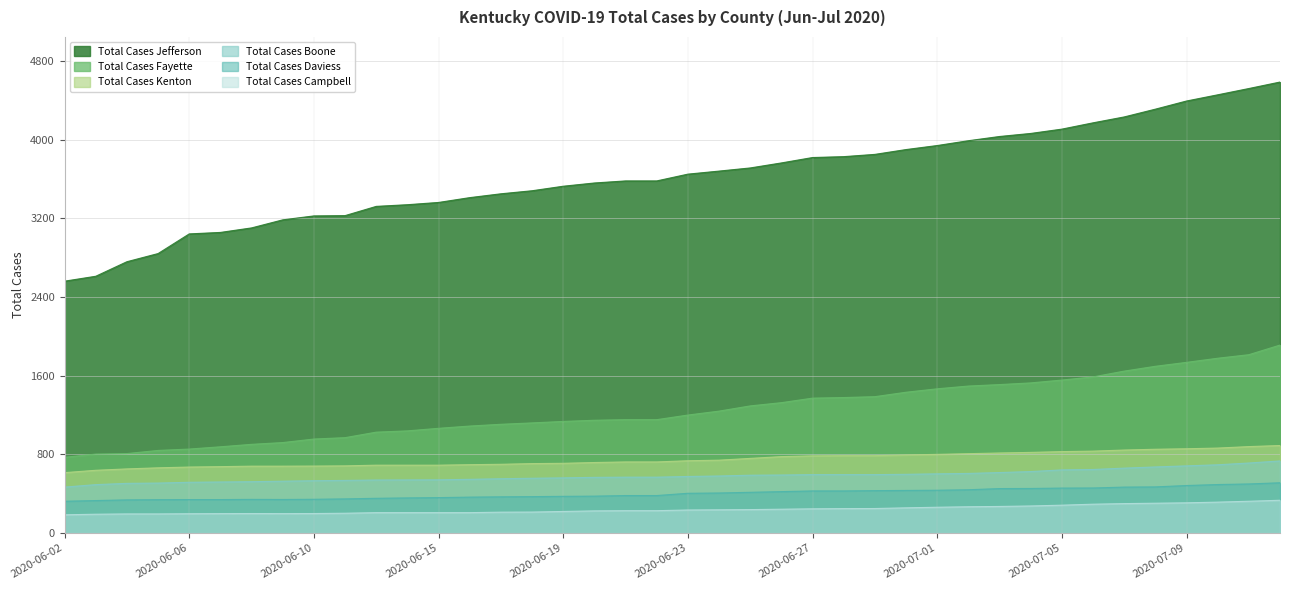

How many data points in Total Cases Campbell are above 234?

19